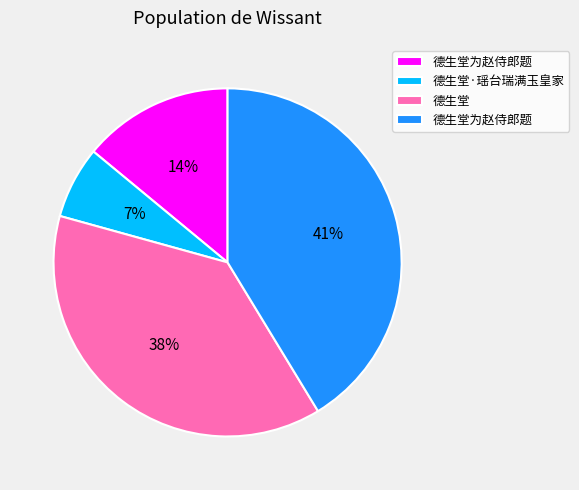

To the nearest percent, what is the average slice percentage?

25%